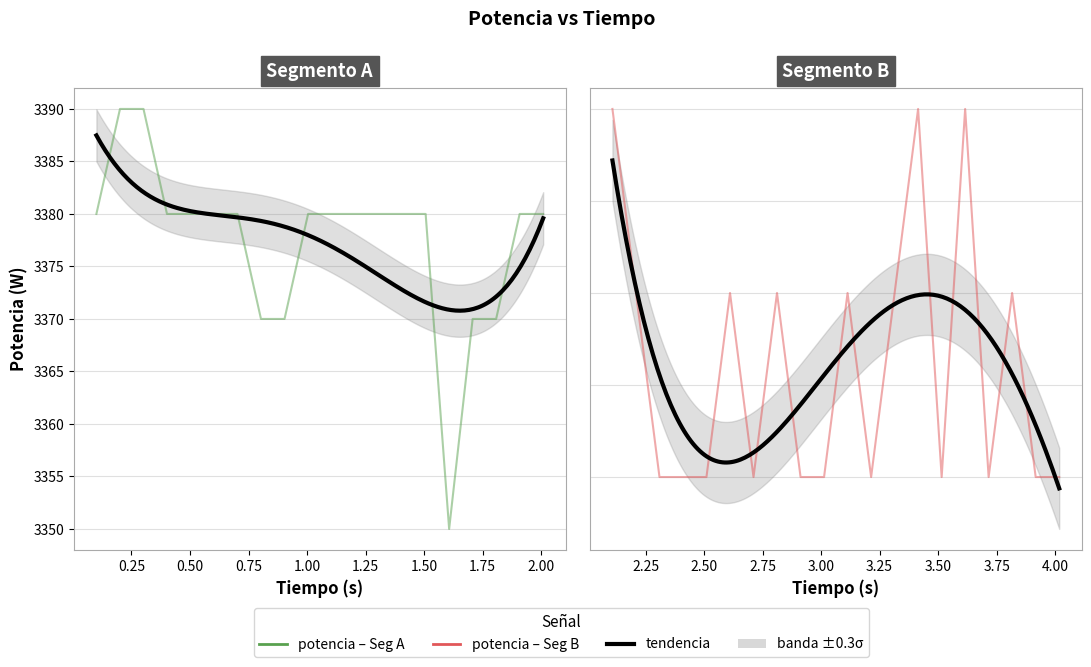

Reading right to left, transcribe all the data shown in this chart.

3880	3880	3890	3880	3900	3880	3900	3890	3880	3890	3880	3880	3890	3880	3890	3880	3880	3880	3890	3900	3380	3380	3370	3370	3350	3380	3380	3380	3380	3380	3380	3370	3370	3380	3380	3380	3380	3390	3390	3380